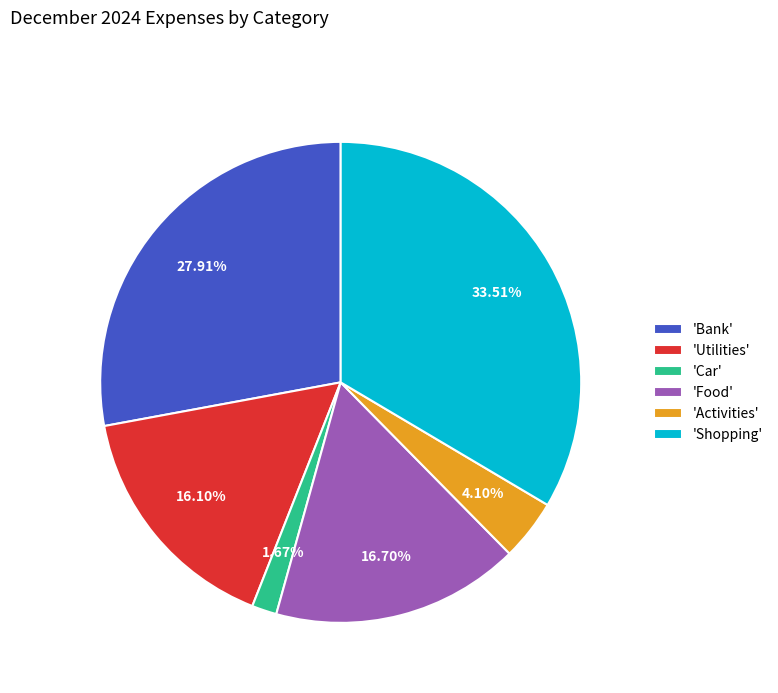

Which slice is the largest?

'Shopping'